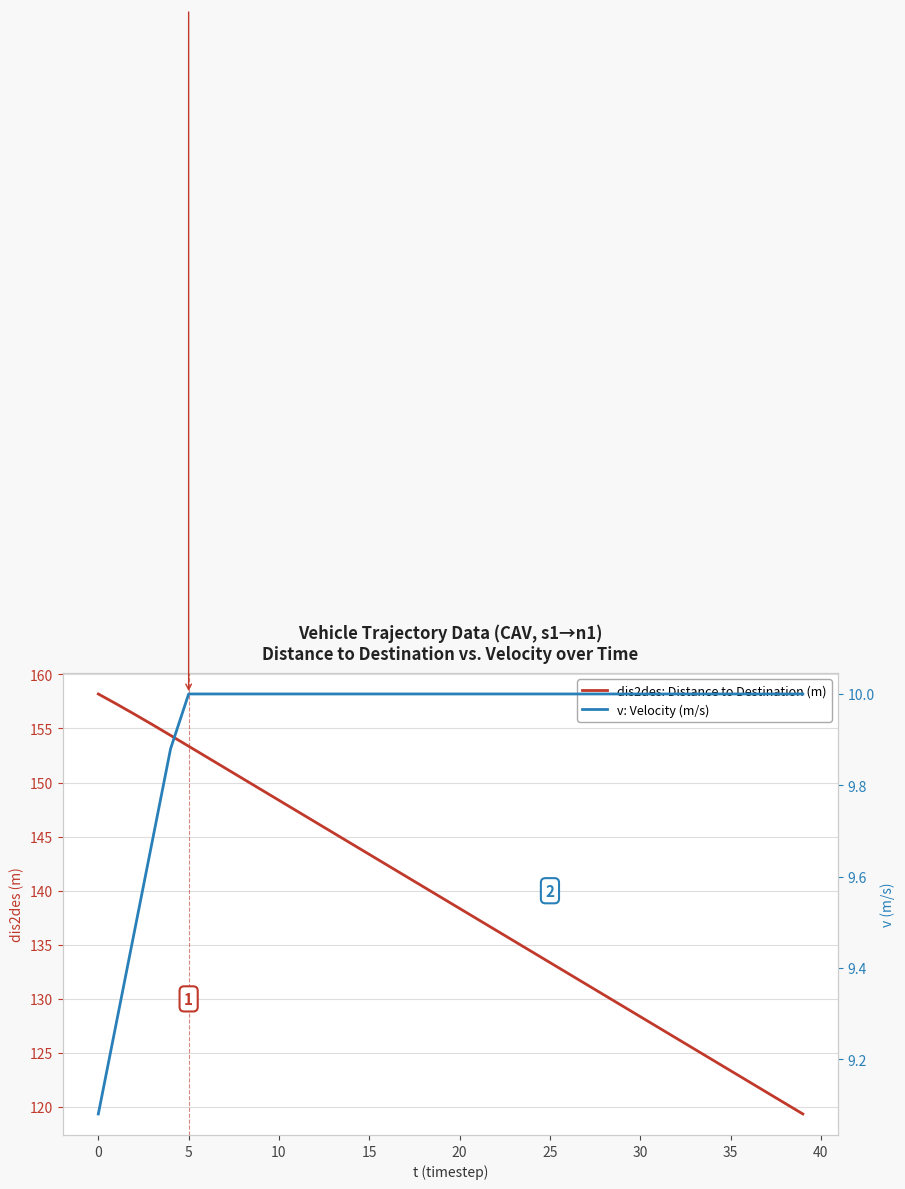

What is the maximum value shown in the chart?

158.2